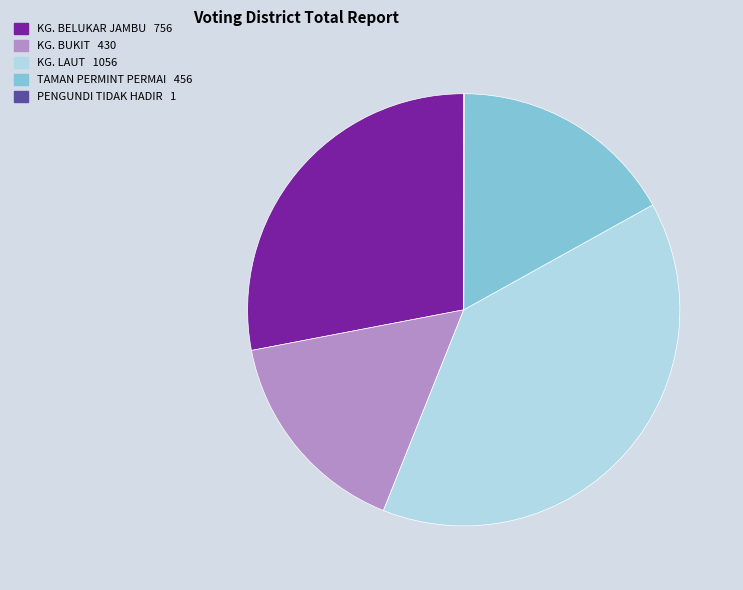

Which slice is the largest?

KG. LAUT